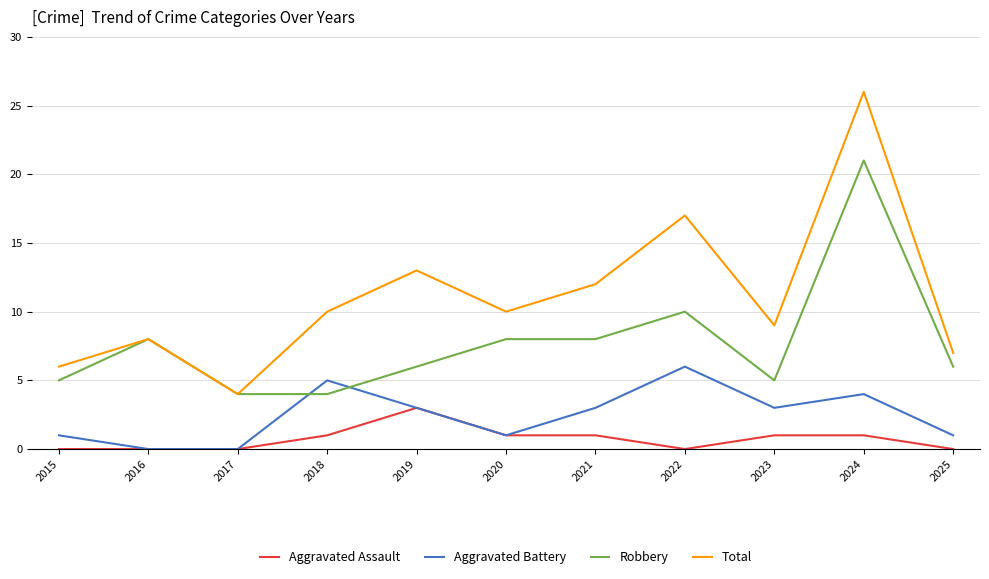

Where is Robbery nearest to the value 12?

2022